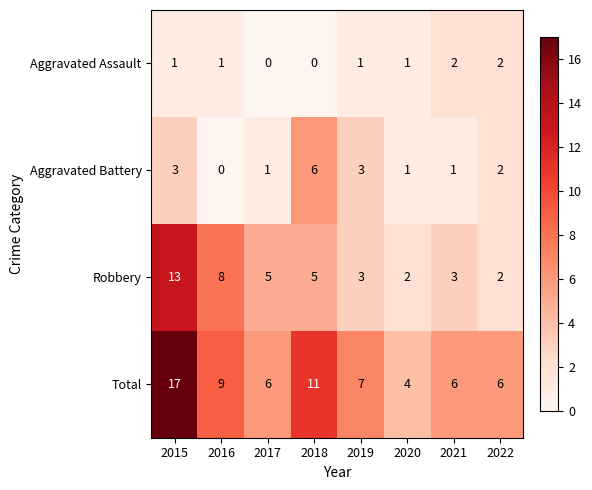

The value of Aggravated Battery at 2020 is 1. True or false?

True